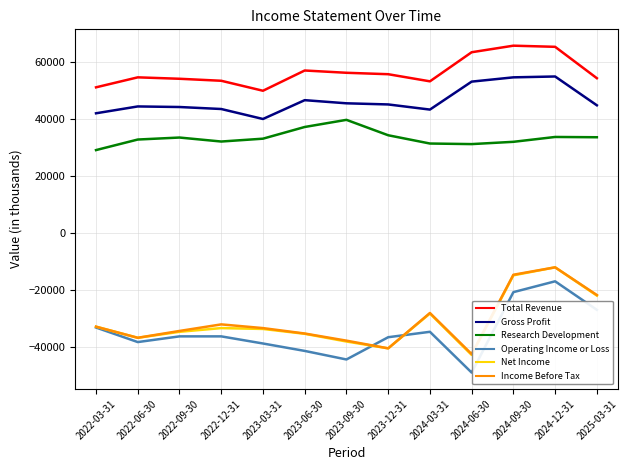

The value of Gross Profit at 2022-12-31 is 43400. True or false?

True